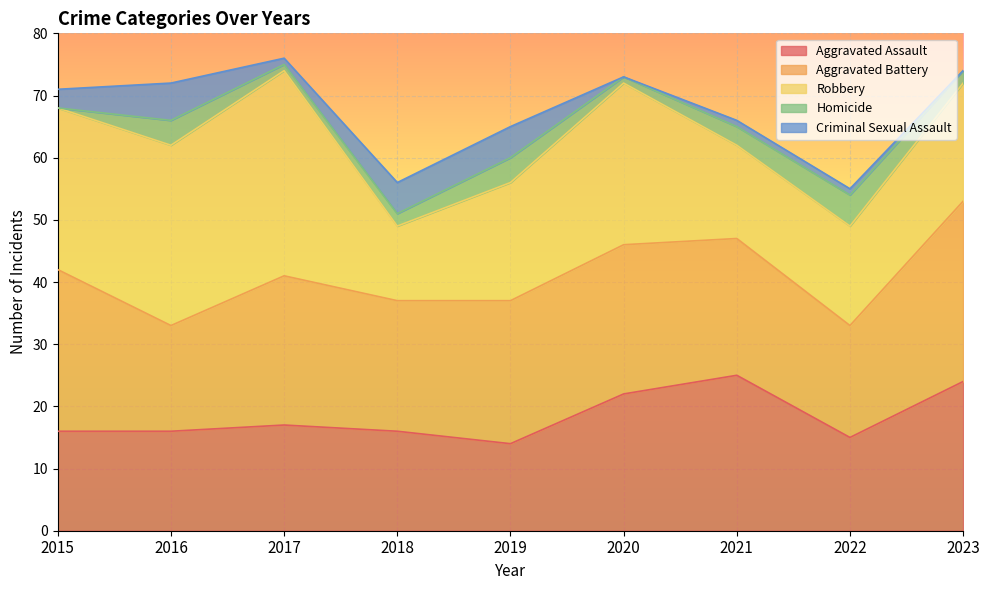

Which series has the widest spread of values?

Robbery